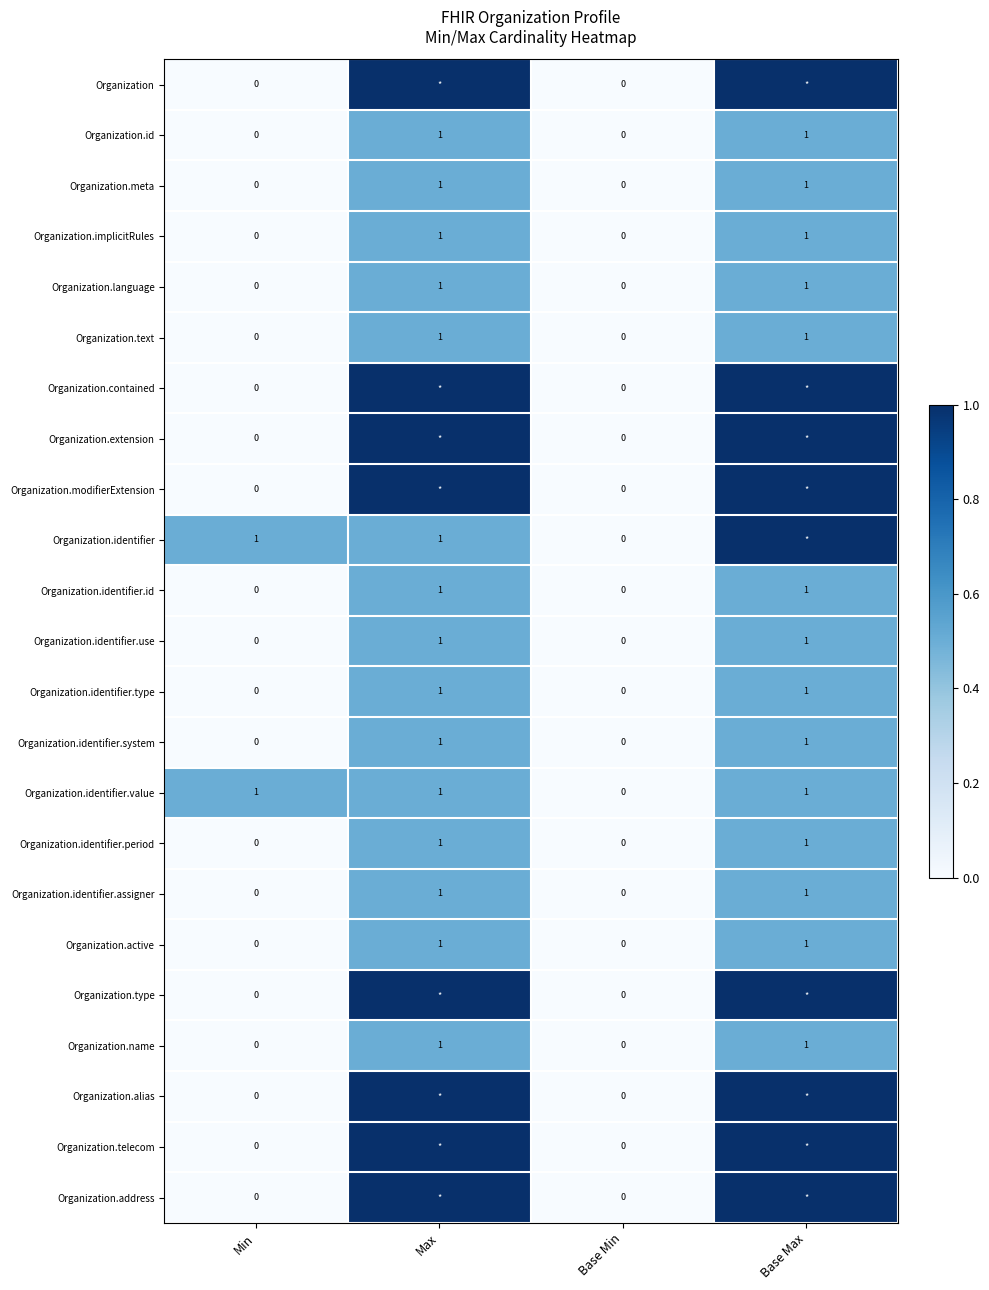

Is the value of Organization.active at Min greater than the value of Organization.implicitRules at Max?

No